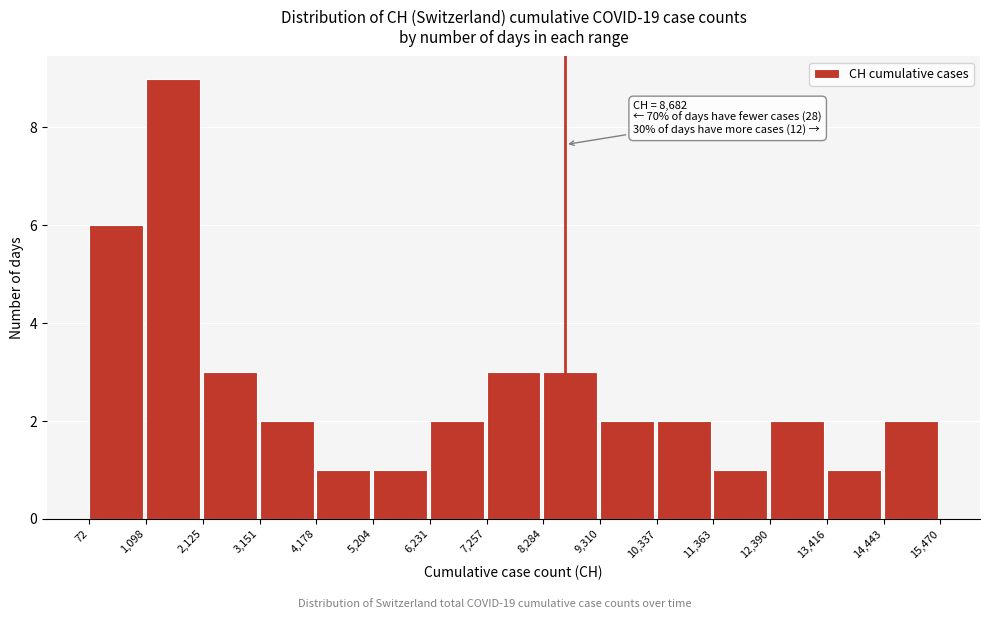

Over which range of the x-axis is the bar tallest?

1,098 to 2,125